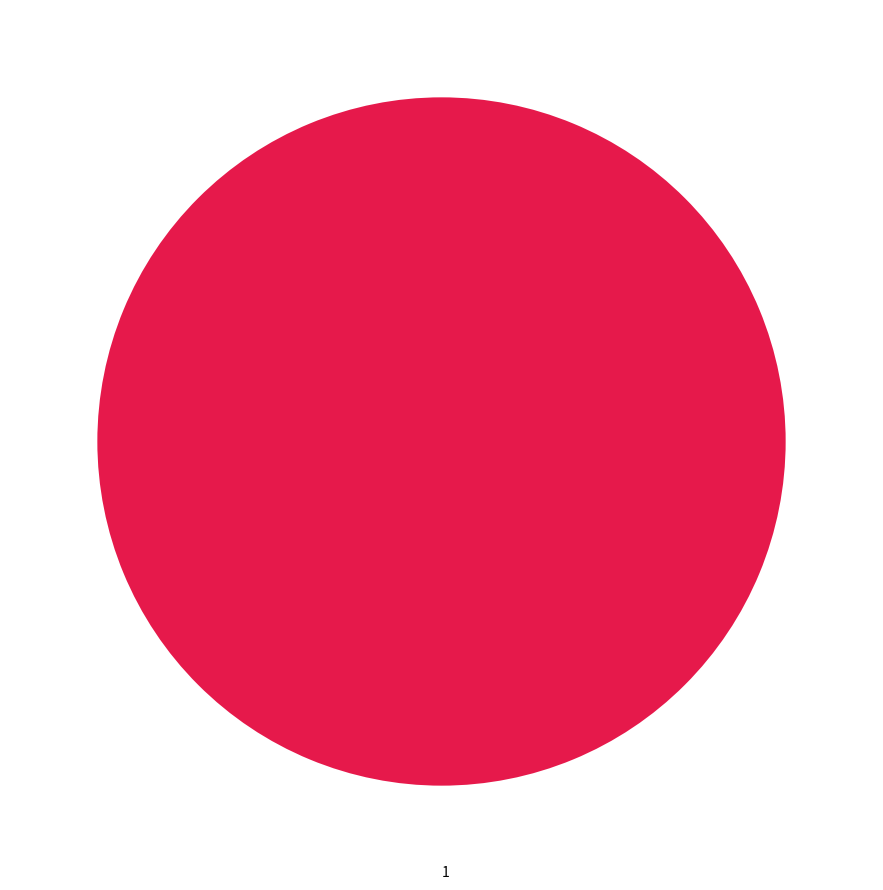

The 1 slice represents 87% of the pie. True or false?

False